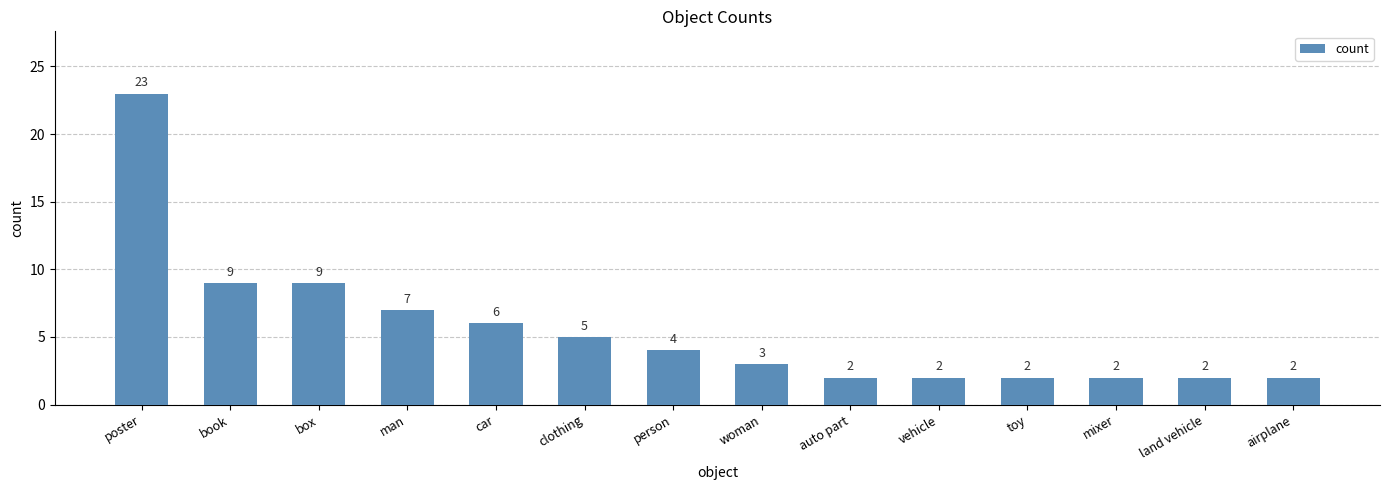

True or false: the data shows 1 at auto part.

False